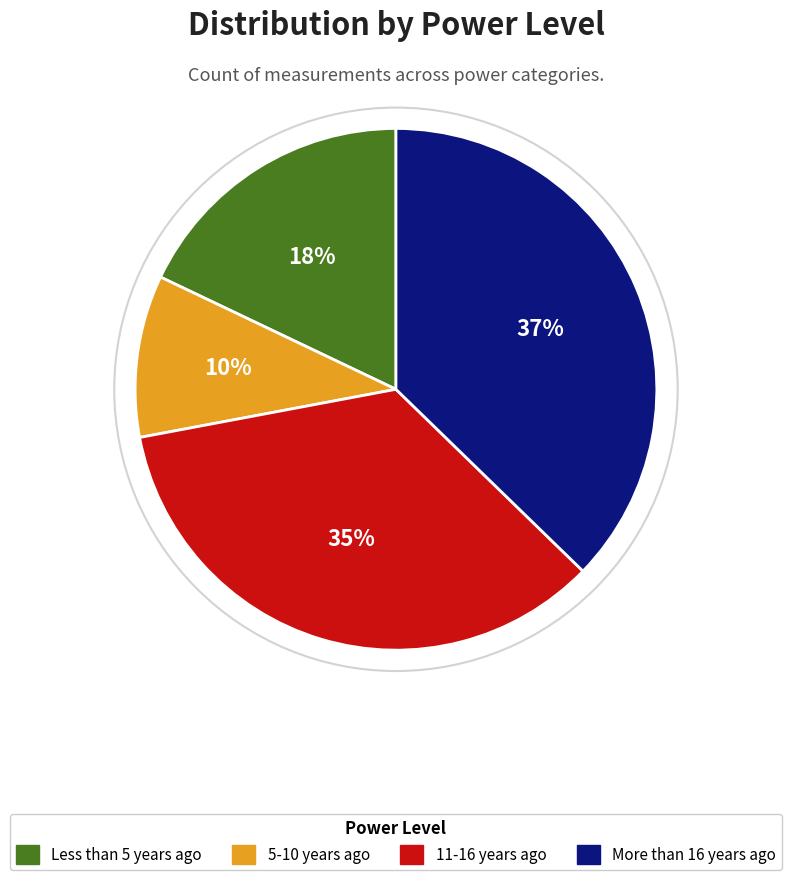

To the nearest percent, what is the difference between the largest and smallest slice percentages?

27%